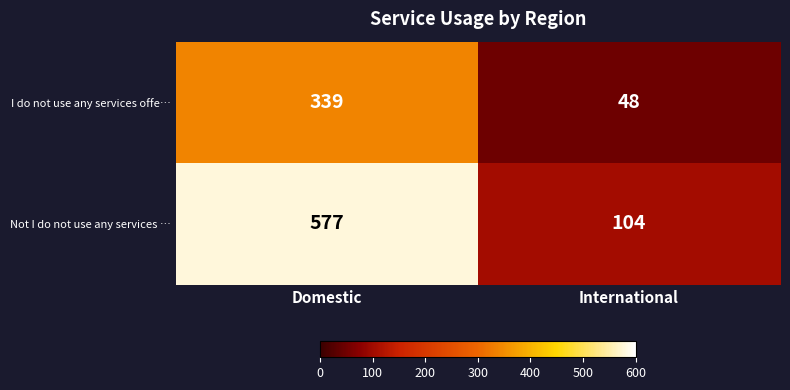

What is the sum of the I do not use any services offe… values at Domestic and International?

387